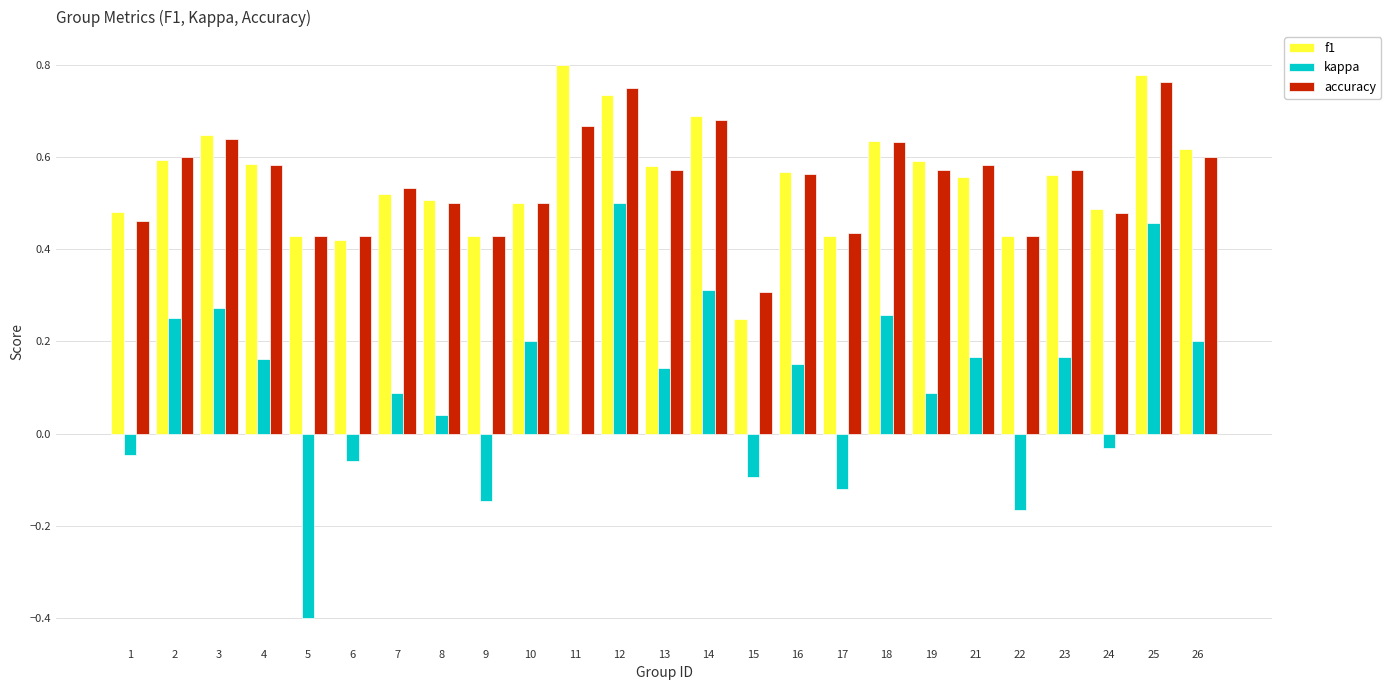

Is the value of accuracy at 22 greater than the value of f1 at 18?

No